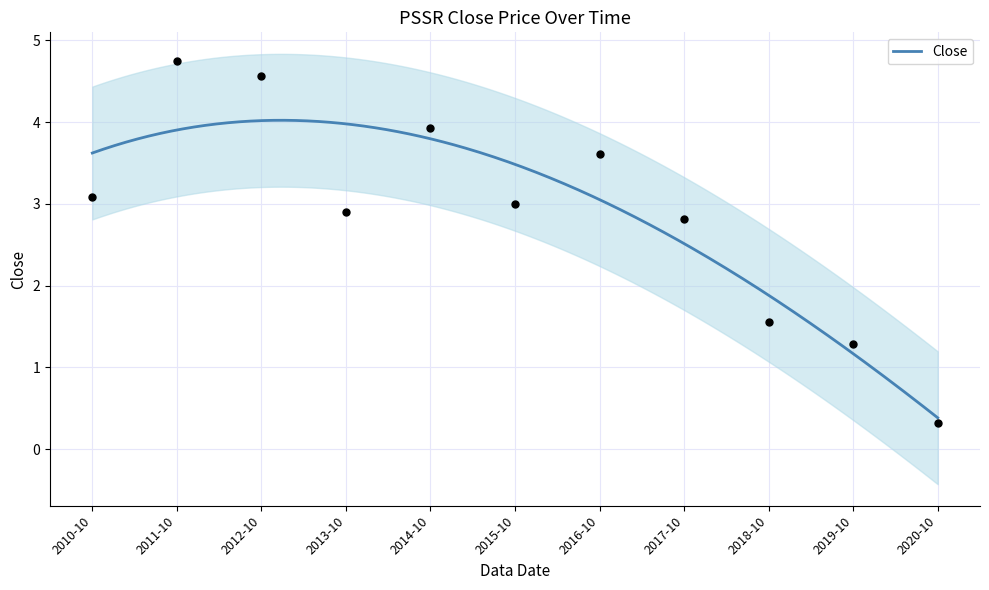

What is the change in value from 2014-10 to 2020-10?

-3.6